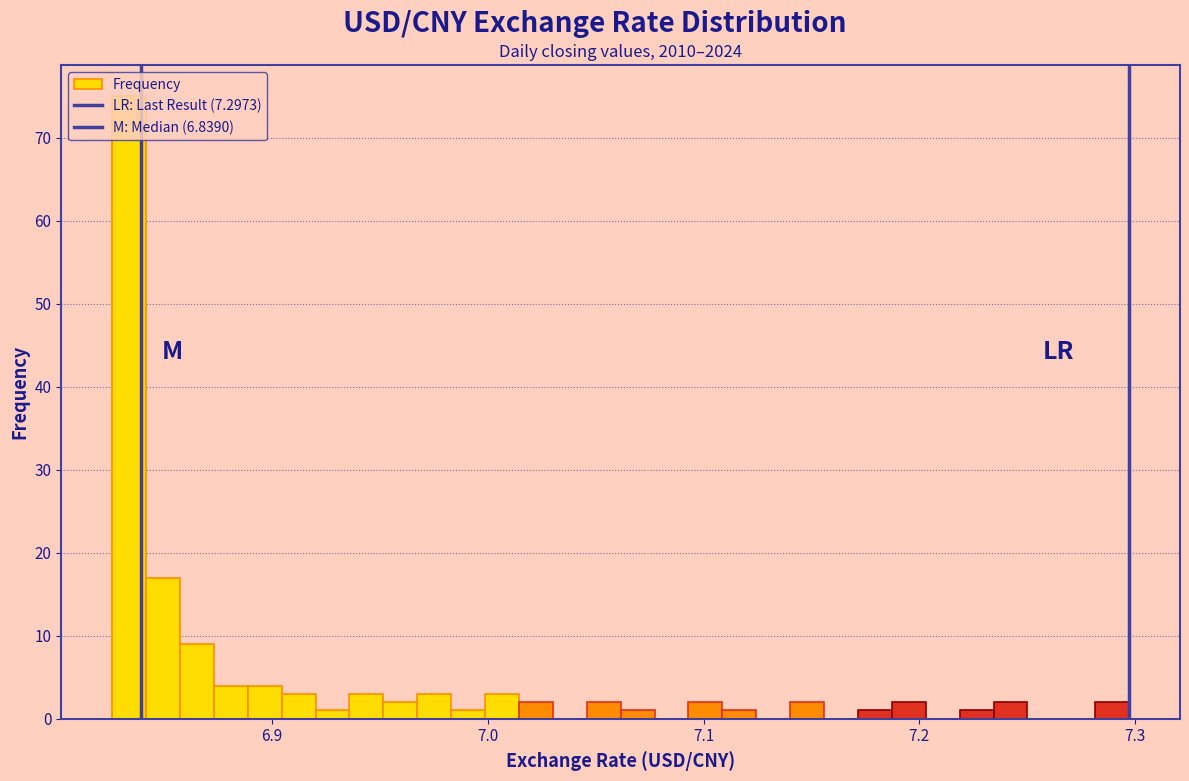

Around what value on the x-axis is the tallest bar? Give the approximate position of its centre, as read against the axis.

6.83